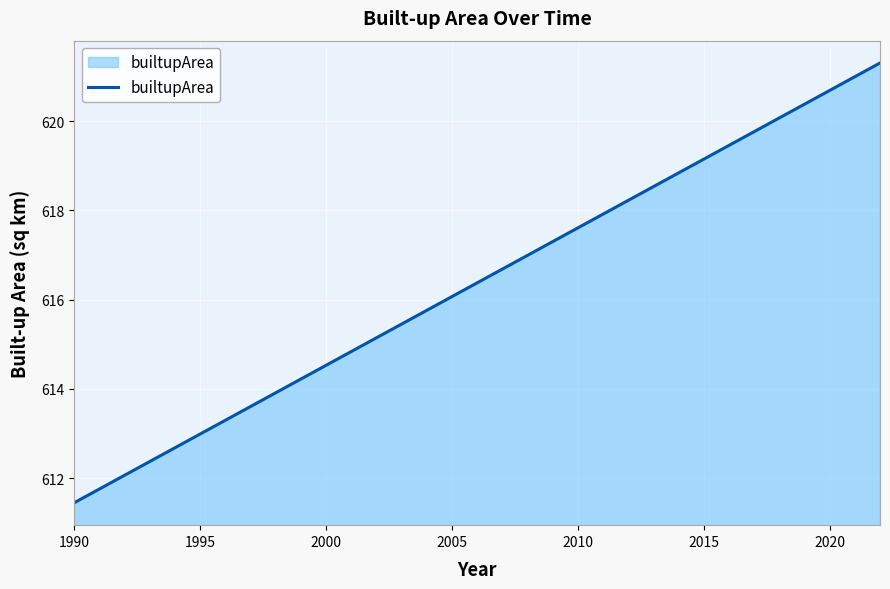

What is the maximum value shown in the chart?

621.3